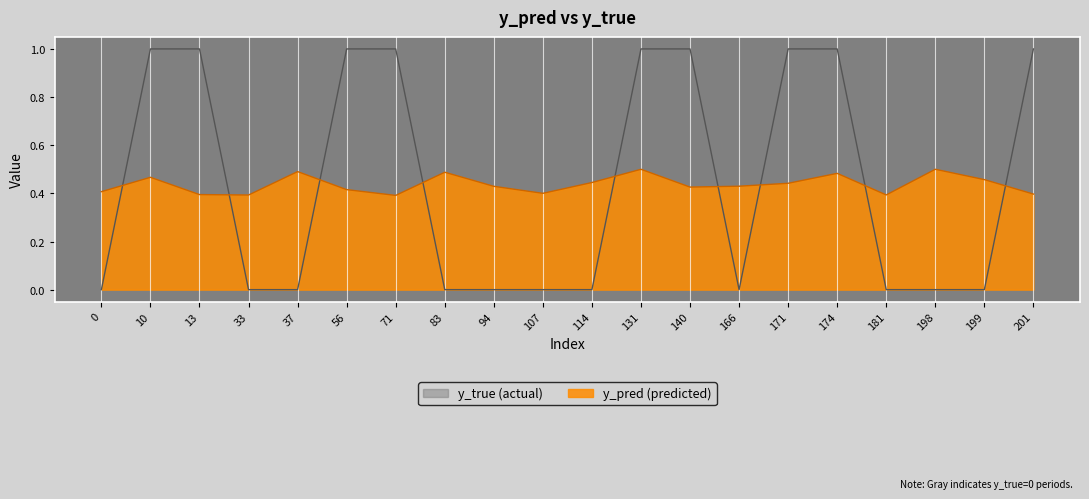

What is the difference between the maximum and second lowest values in the y_true series?

1.0